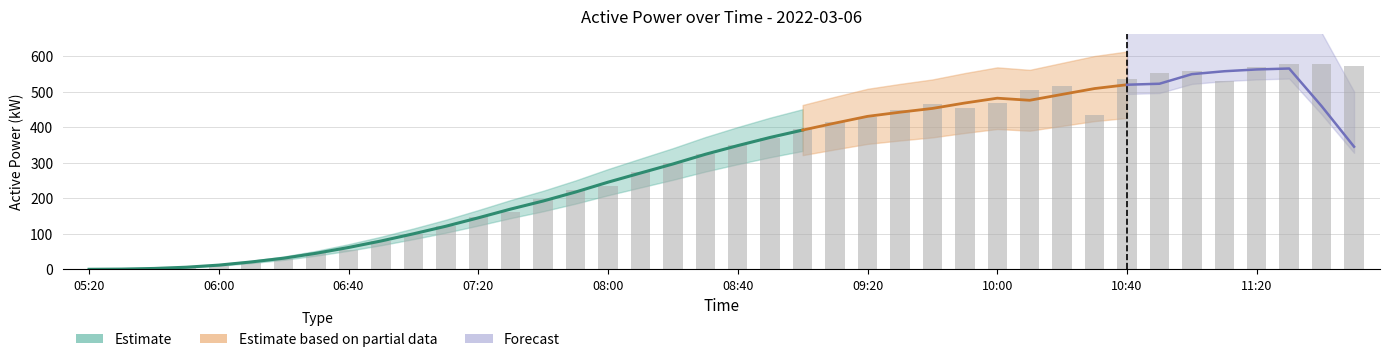

List the labels in order of value, largest first.

11:30, 11:40, 11:50, 11:20, 11:00, 10:50, 10:40, 11:10, 10:20, 10:10, 10:00, 09:40, 09:50, 09:30, 10:30, 09:20, 09:10, 09:00, 08:50, 08:40, 08:30, 08:20, 08:10, 08:00, 07:50, 07:40, 07:30, 07:20, 07:10, 07:00, 06:50, 06:40, 06:30, 06:20, 06:10, 06:00, 05:50, 05:40, 05:30, 05:20